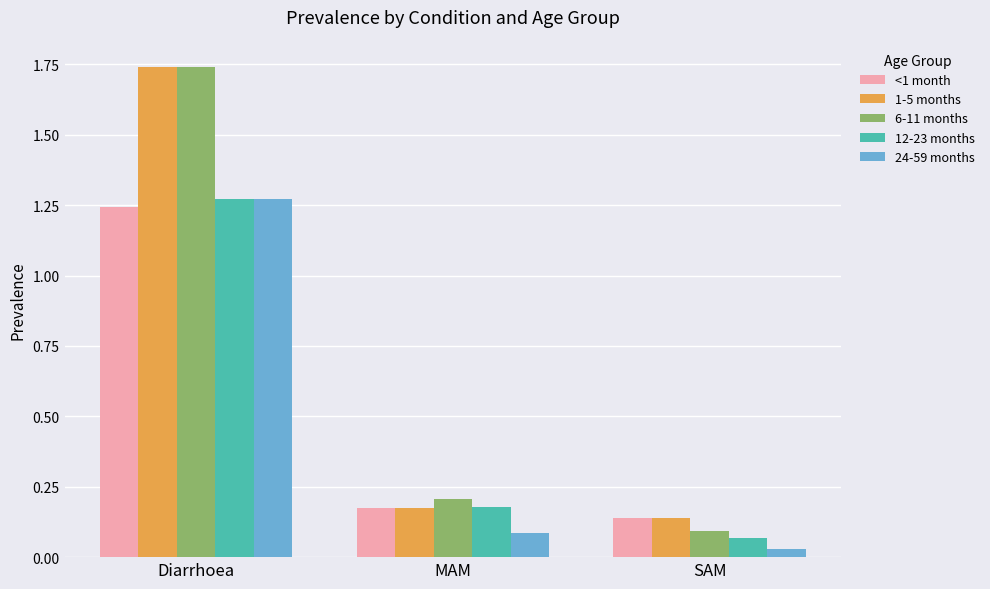

At how many categories does at least one series exceed 1?

1